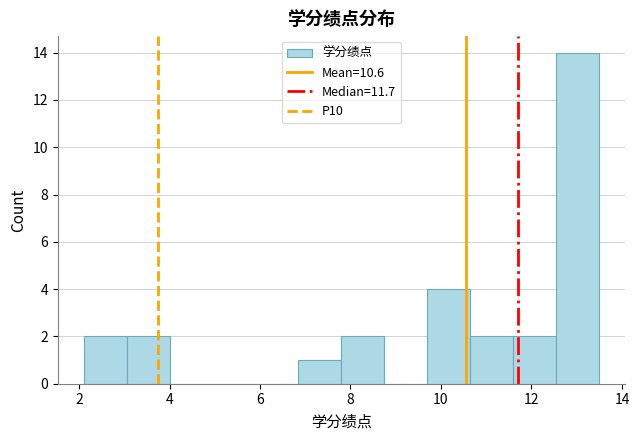

Reading left to right, transcribe this chart: for each bar, give the range it covers on the x-axis and its height. Neither the bar edges nor the heights are printed on the chart, so give them approximately, as read against the axes.

2.10 to 3.05: 2
3.05 to 4.00: 2
4.00 to 4.95: 0
4.95 to 5.90: 0
5.90 to 6.85: 0
6.85 to 7.80: 1
7.80 to 8.75: 2
8.75 to 9.70: 0
9.70 to 10.65: 4
10.65 to 11.60: 2
11.60 to 12.55: 2
12.55 to 13.50: 14